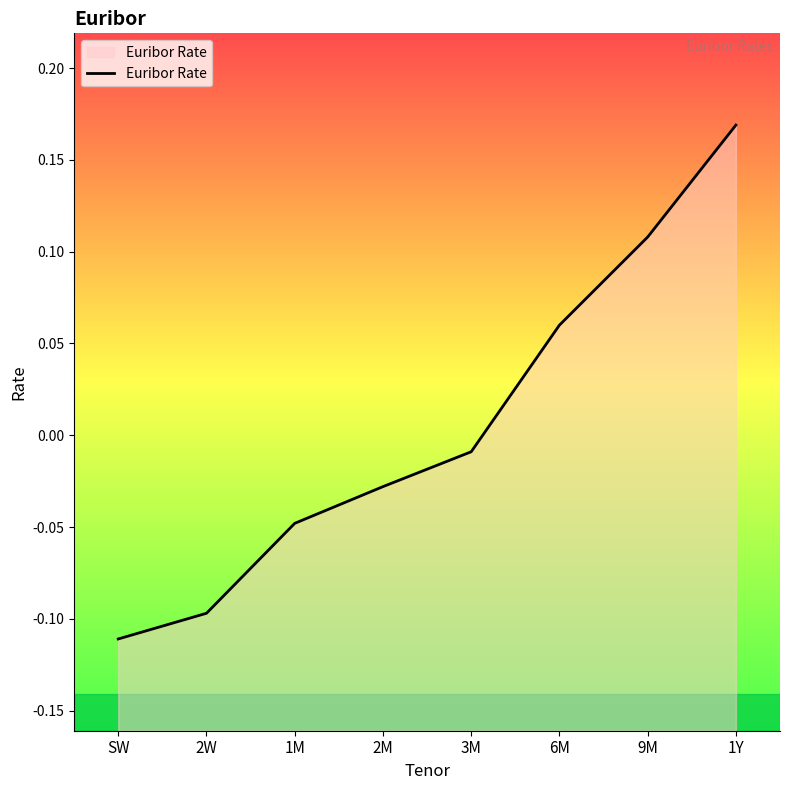

Reading left to right, list all the values displayed in this chart.

SW=-0.1	2W=-0.1	1M=-0.0	2M=-0.0	3M=-0.0	6M=0.1	9M=0.1	1Y=0.2